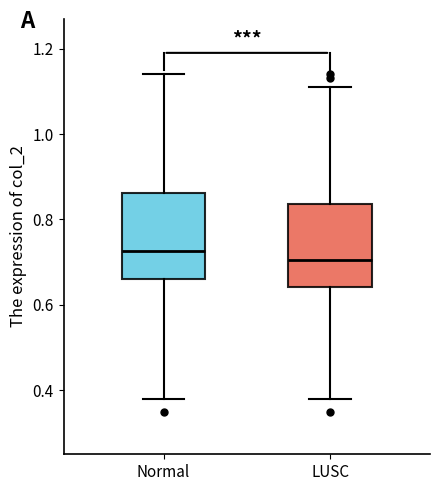

Which box has the lowest median line?

LUSC